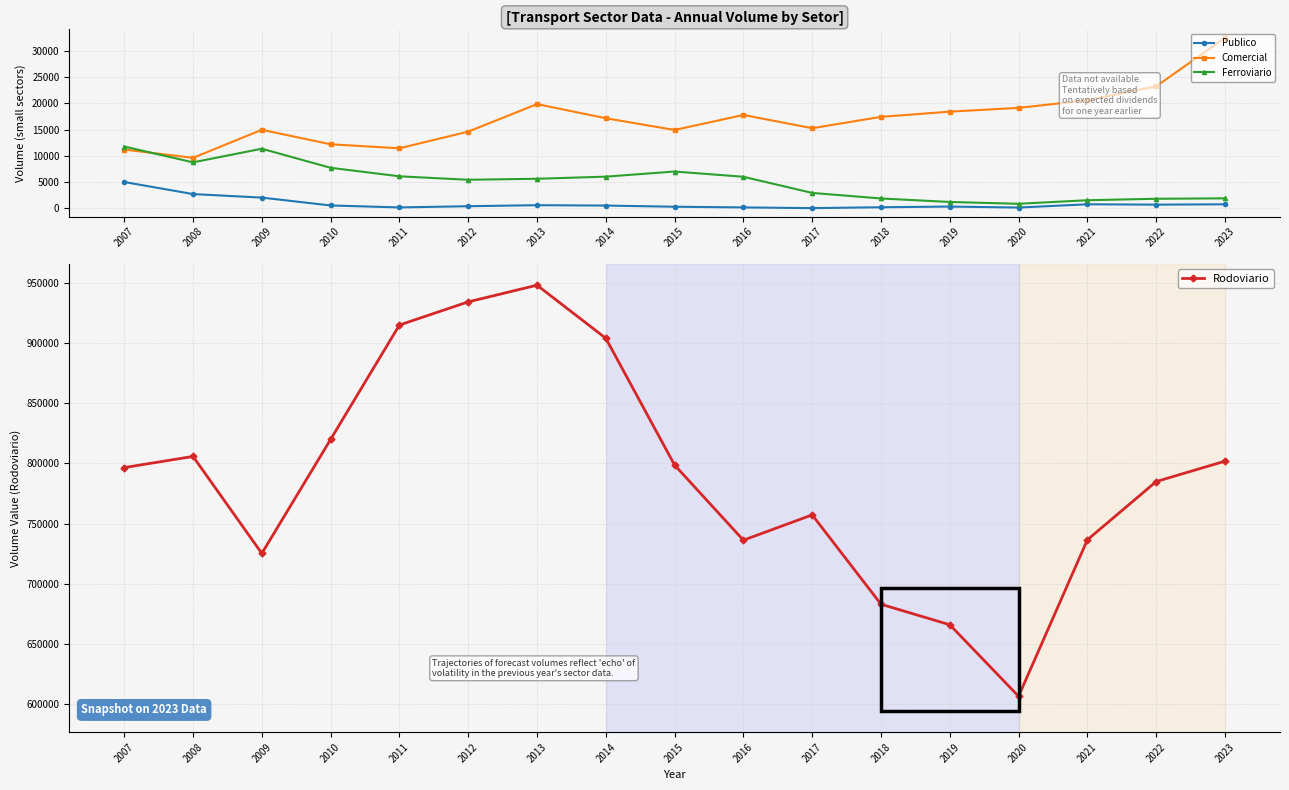

Which series has the widest spread of values?

Rodoviario